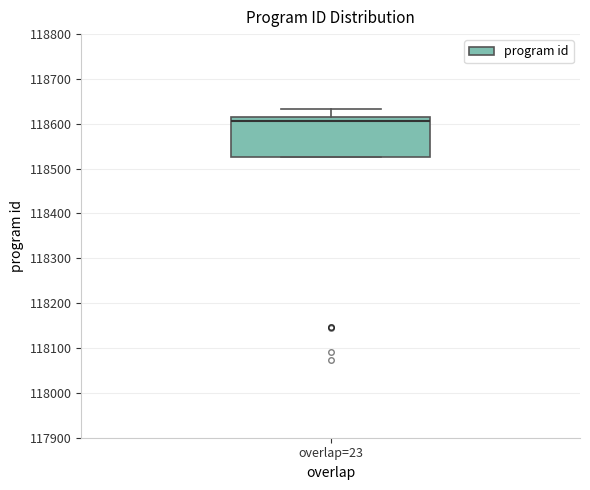

Transcribe this box plot: give where the median line is, the range the box spans, and where the two whiskers end, as read against the y-axis. The values are not printed on the chart, so give them approximately, as read against the axis.

median 118610, box 118530 to 118620, whiskers 118530 to 118630